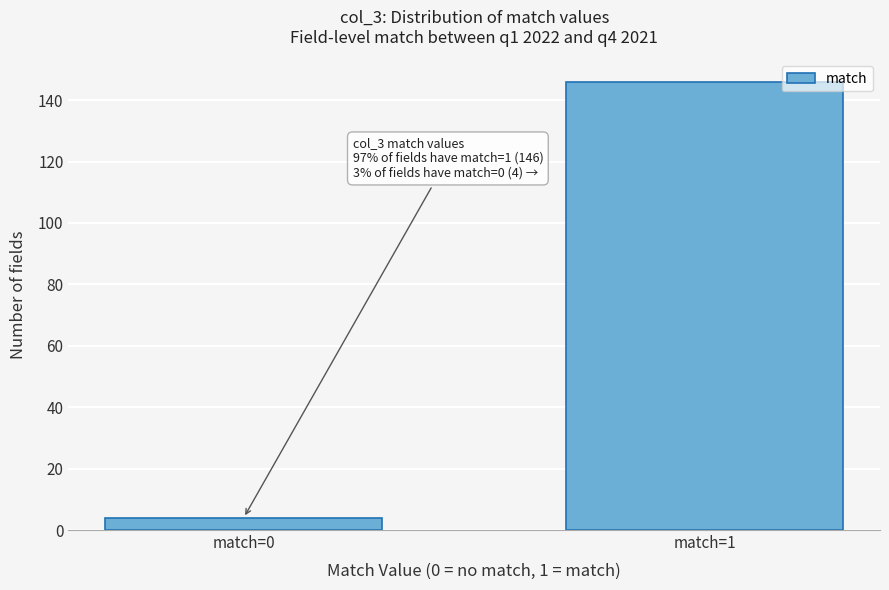

Reading right to left, list all the values displayed in this chart.

146	4